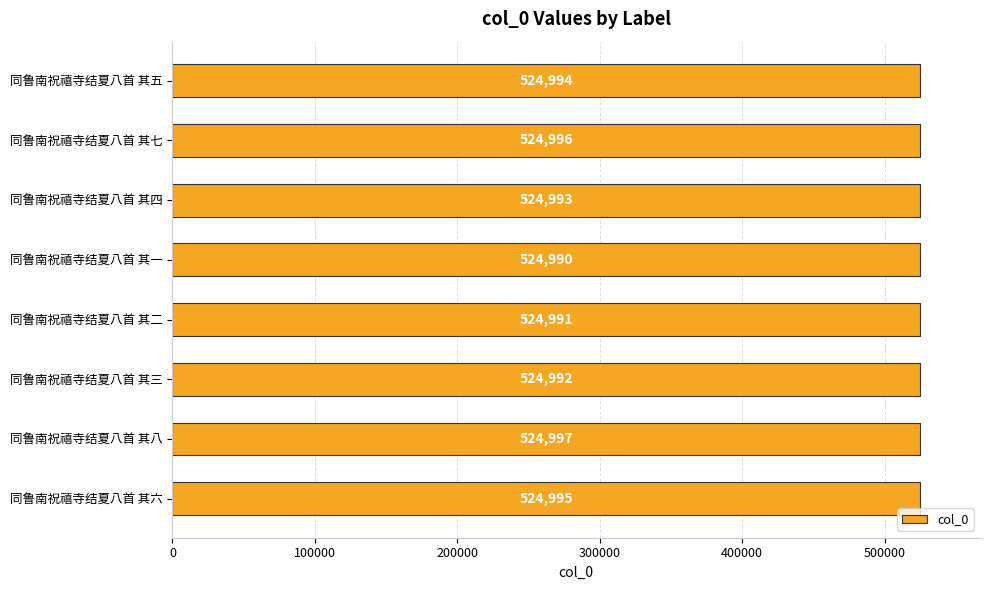

Reading bottom to top, list all the values displayed in this chart.

524995	524997	524992	524991	524990	524993	524996	524994